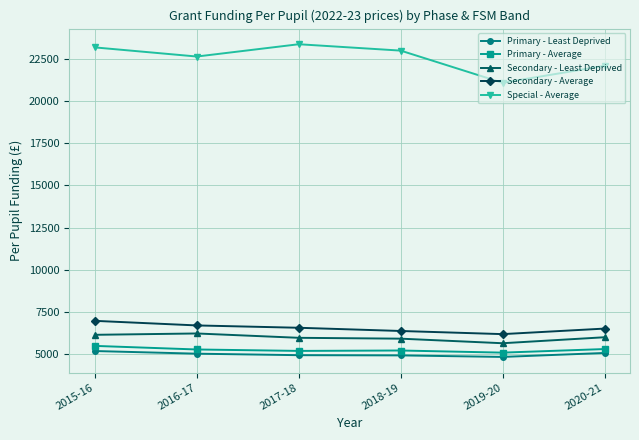

In Special - Average, how many points are higher than both neighbors (excluding endpoints)?

1